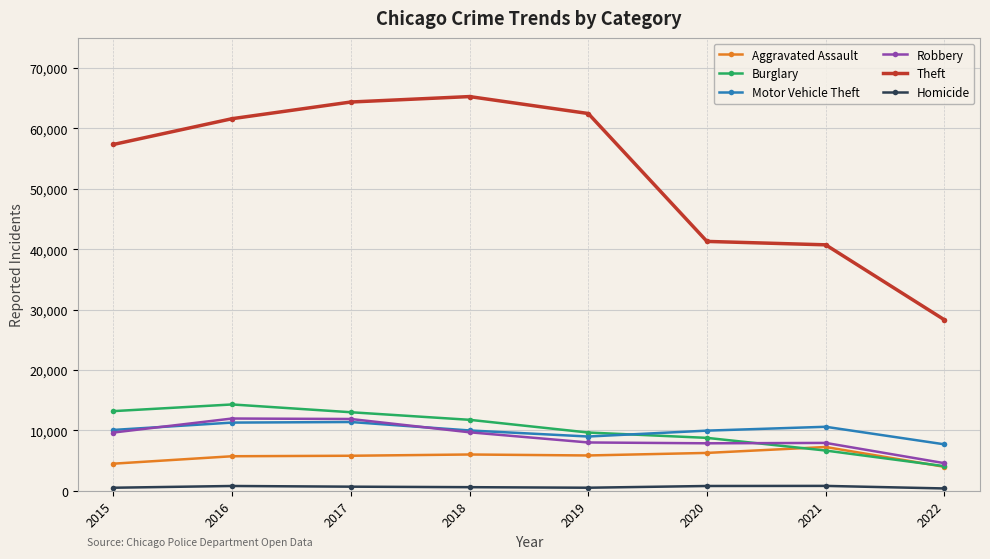

At how many categories does at least one series exceed 35219?

7